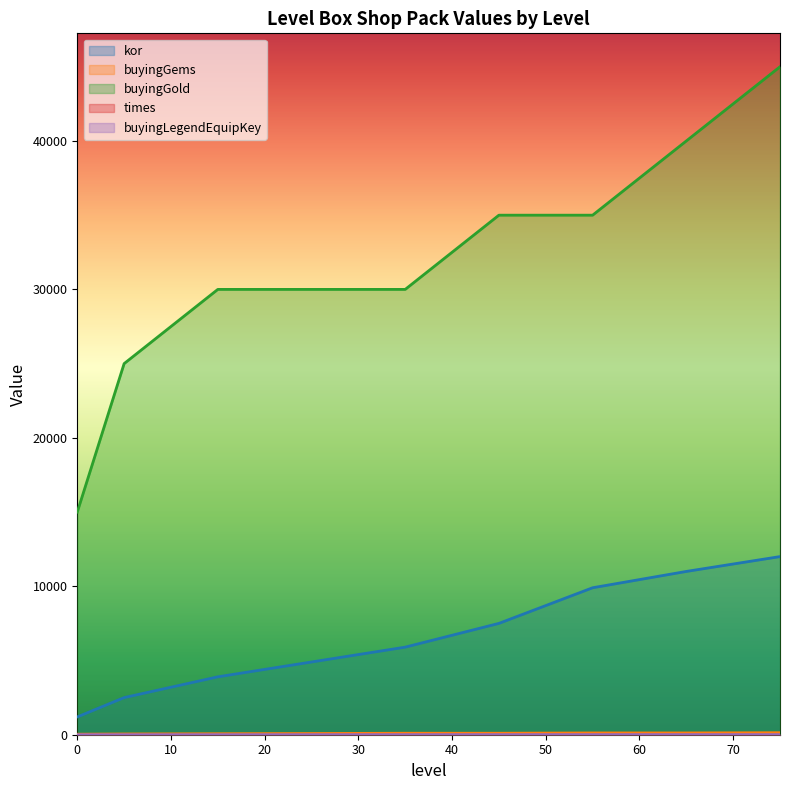

What is the sum of the buyingLegendEquipKey values at 0 and 35?

4